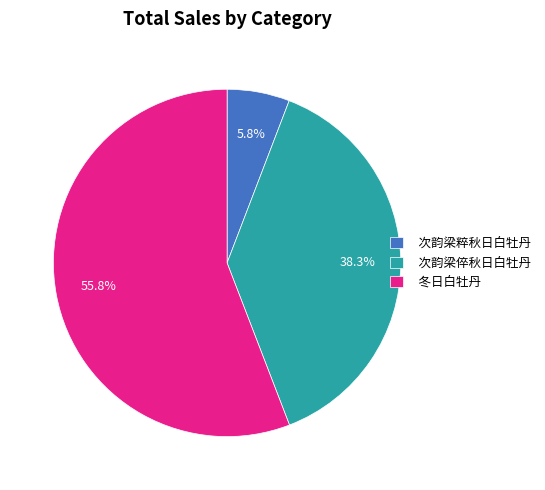

To the nearest percent, what portion does 次韵梁倅秋日白牡丹 represent?

38%